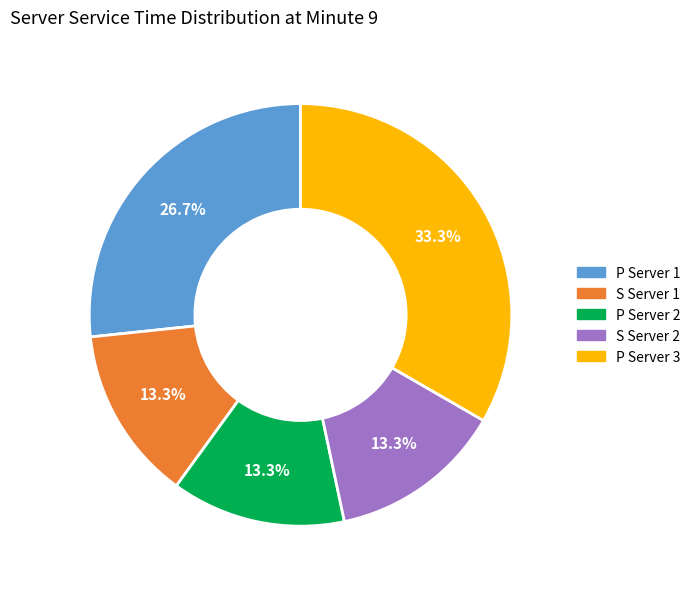

To the nearest percent, what percentage of the pie is S Server 1?

13%